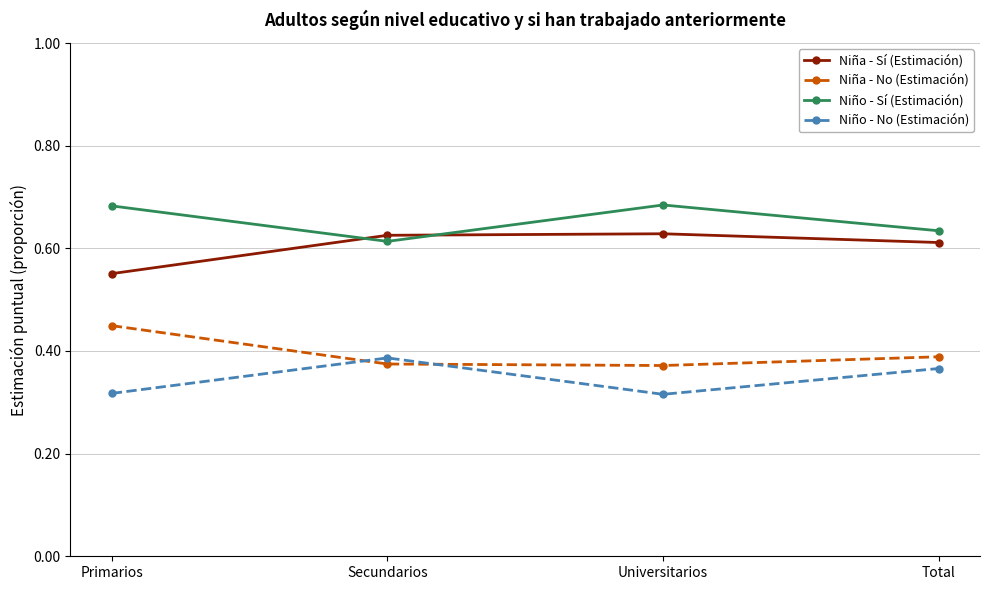

True or false: Niño - Sí (Estimación) has a value of 1.1 at Universitarios.

False